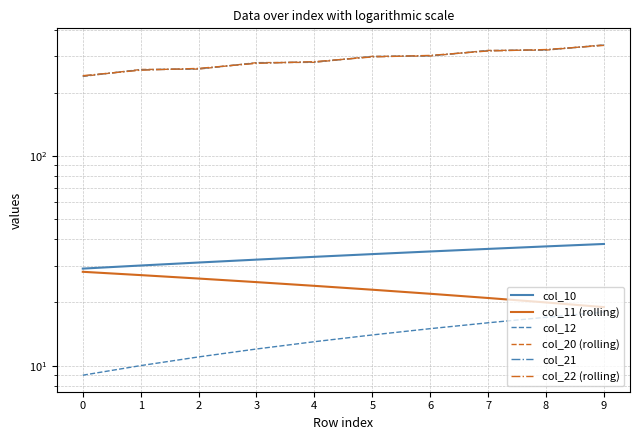

What is the spread (max minus min) of values at 0?

232.0